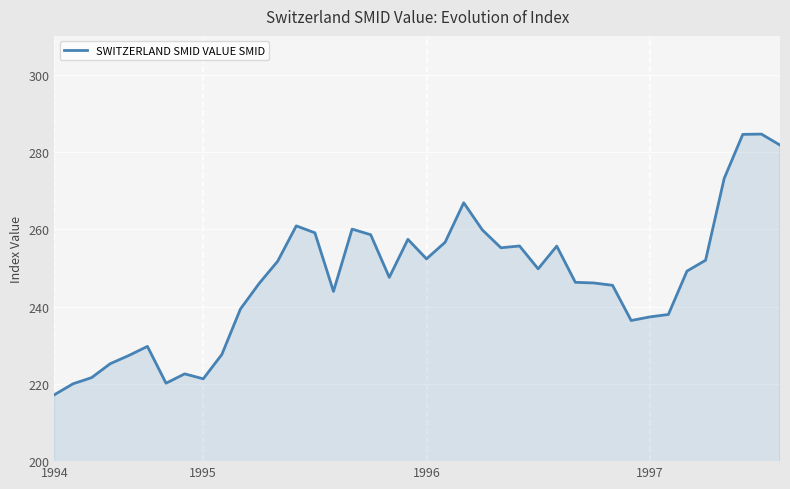

True or false: there are more than 0 points higher than both neighbors.

True